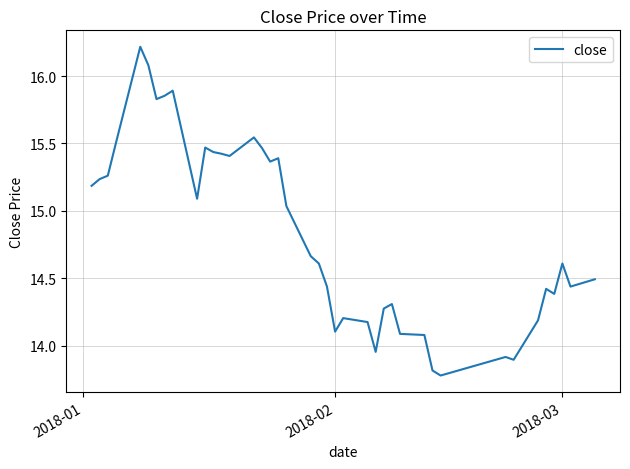

What is the smallest value displayed?

13.8